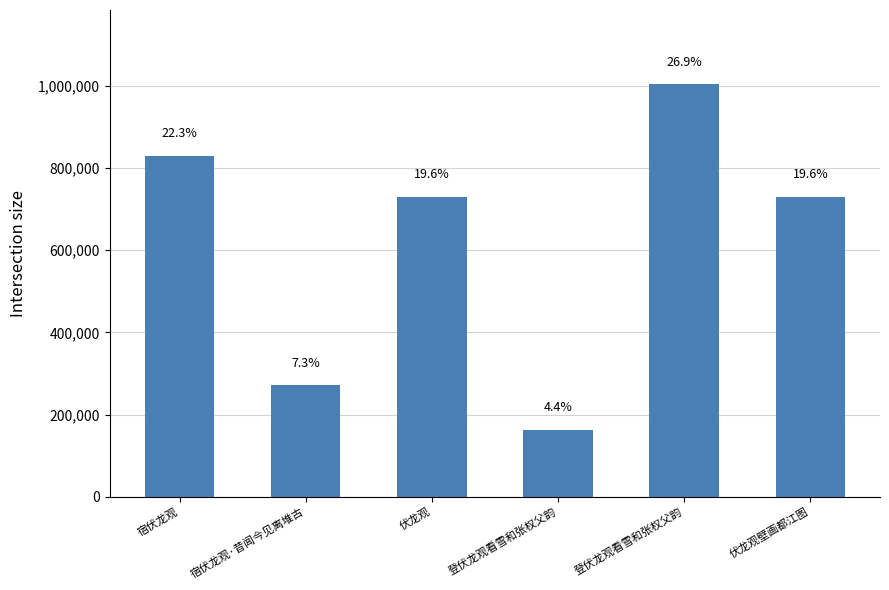

Are the bars horizontal?

No